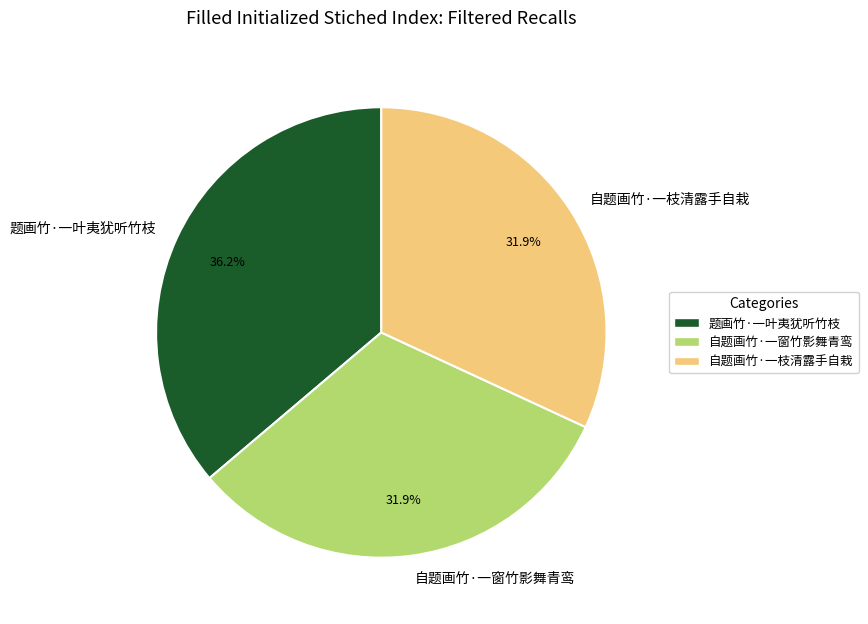

To the nearest percent, what is the difference between the largest and smallest slice percentages?

4%